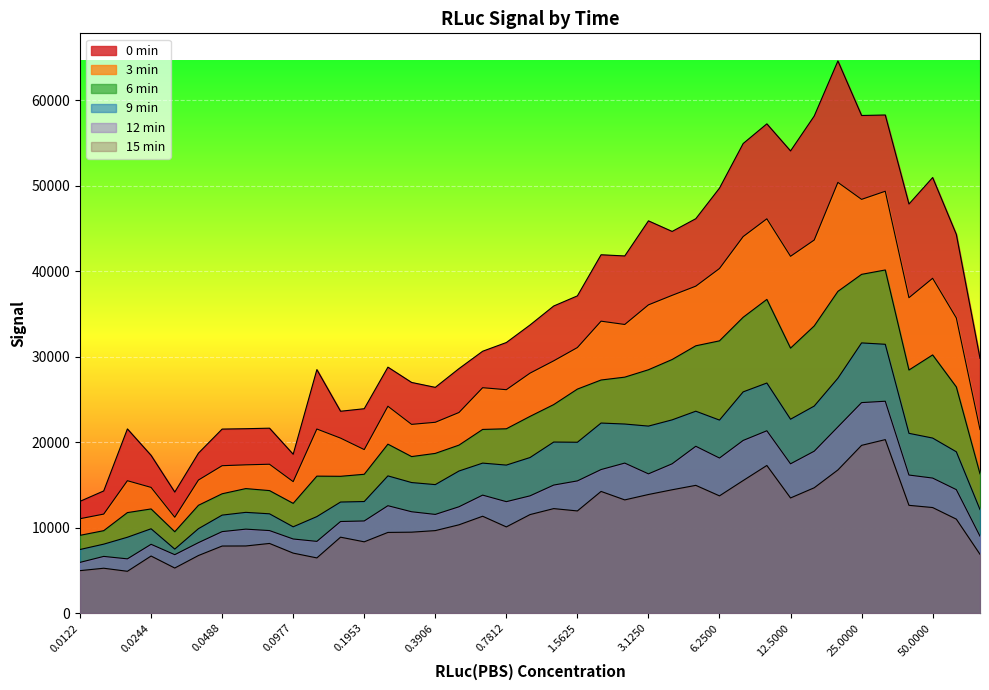

List the labels in order of 3 min value, smallest first.

0.012207, 0.024414, 0.012207, 0.024414, 0.097656, 0.012207, 0.024414, 0.048828, 0.048828, 0.048828, 0.195313, 0.097656, 50, 0.097656, 0.195313, 0.390625, 0.390625, 0.195313, 0.78125, 0.390625, 0.78125, 0.78125, 1.5625, 1.5625, 1.5625, 50, 3.125, 25, 3.125, 3.125, 50, 6.25, 12.5, 12.5, 6.25, 6.25, 25, 25, 12.5